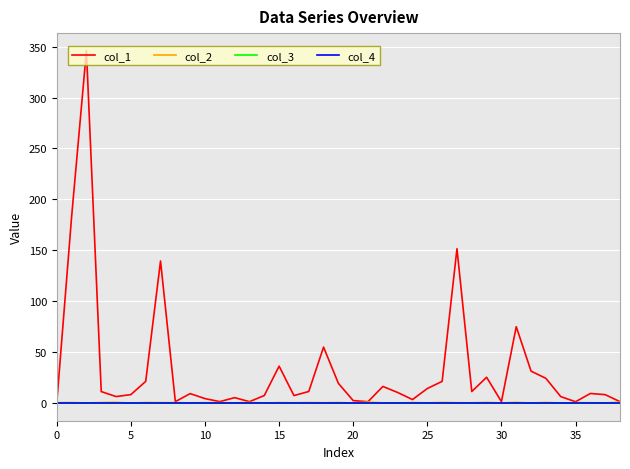

How many lines are shown in the chart?

4